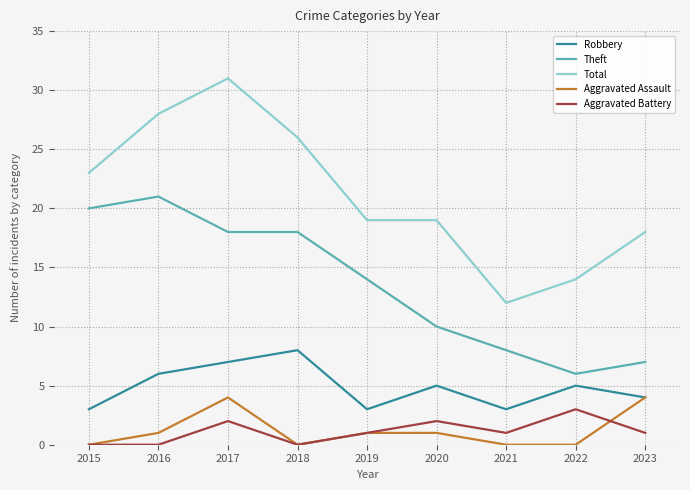

How many lines are shown in the chart?

5